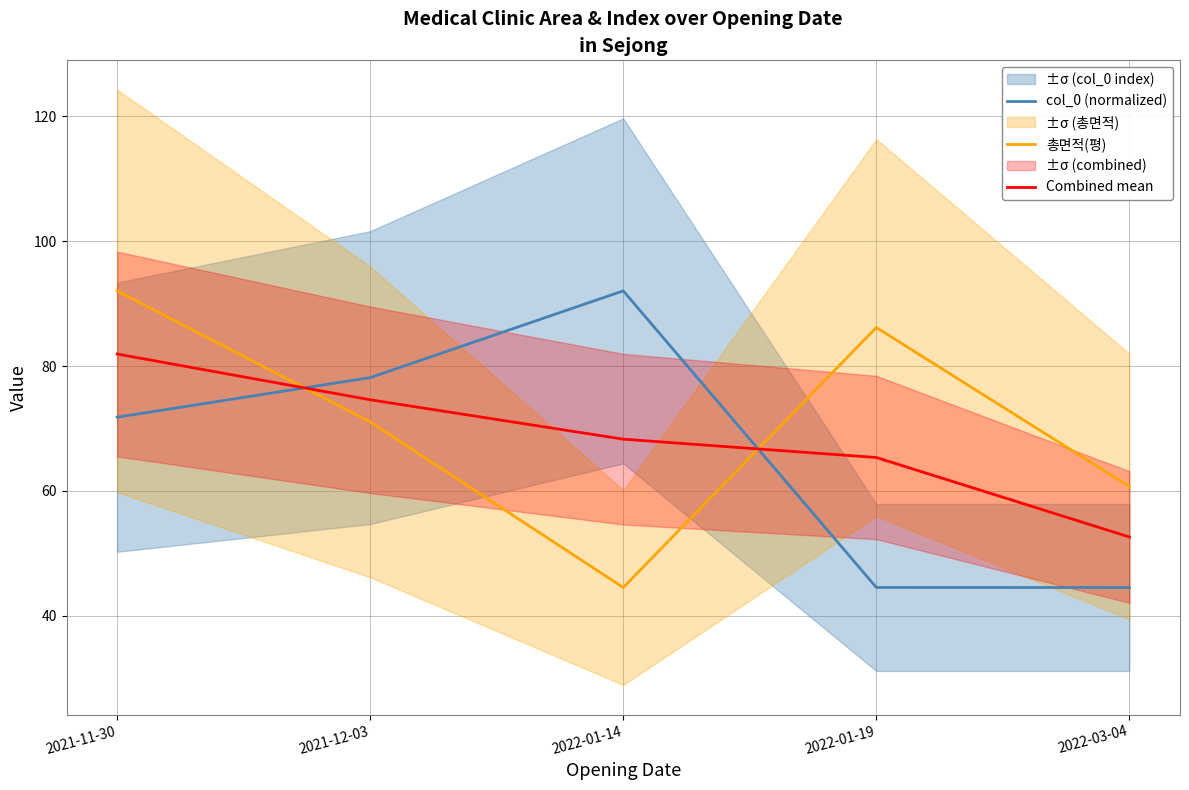

The value of col_0 (normalized) at 2022-03-04 is 44.5. True or false?

True